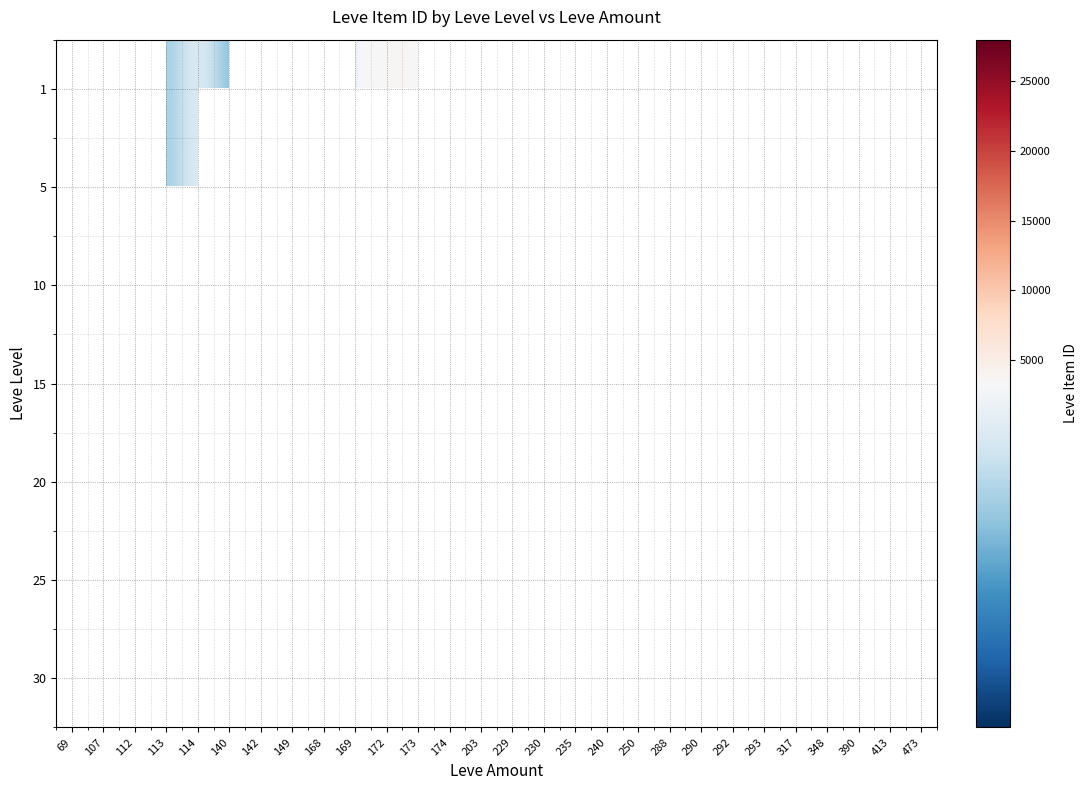

Is the value of 30 at 142 greater than the value of 25 at 172?

No